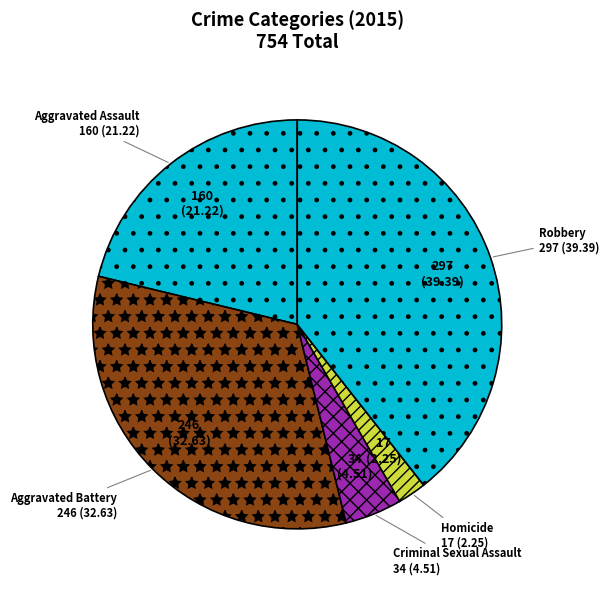

Does Robbery represent more than half of the total?

No